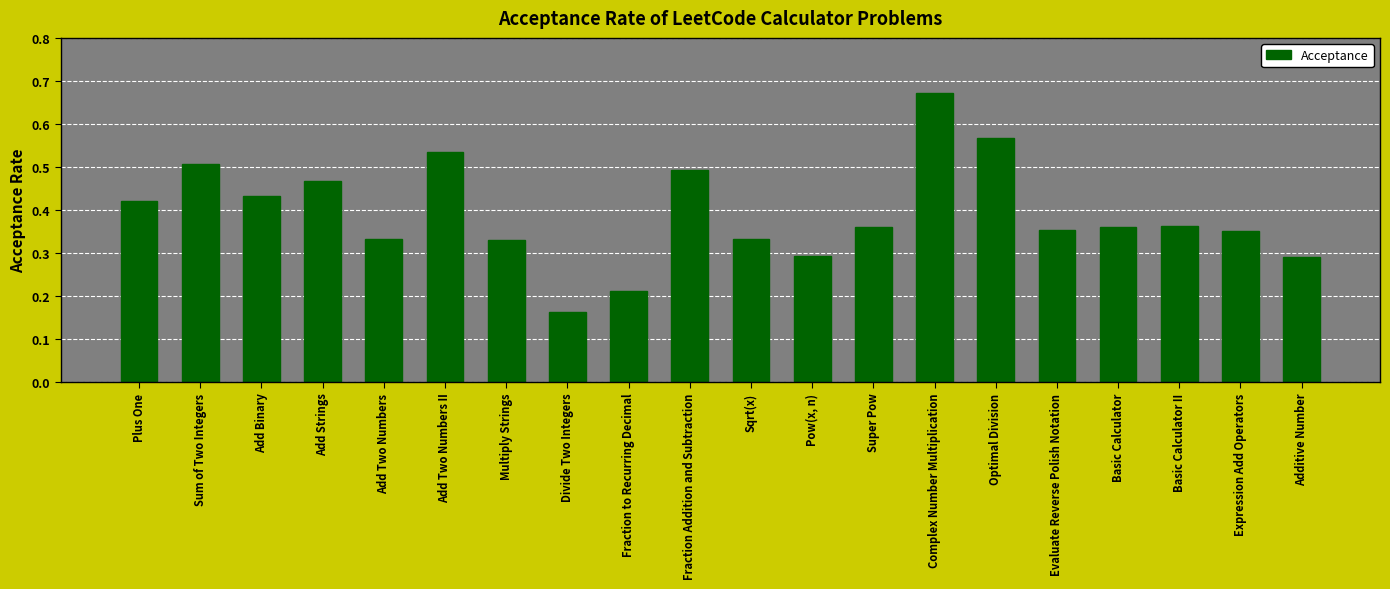

True or false: the data shows 0.5 at Add Strings.

True